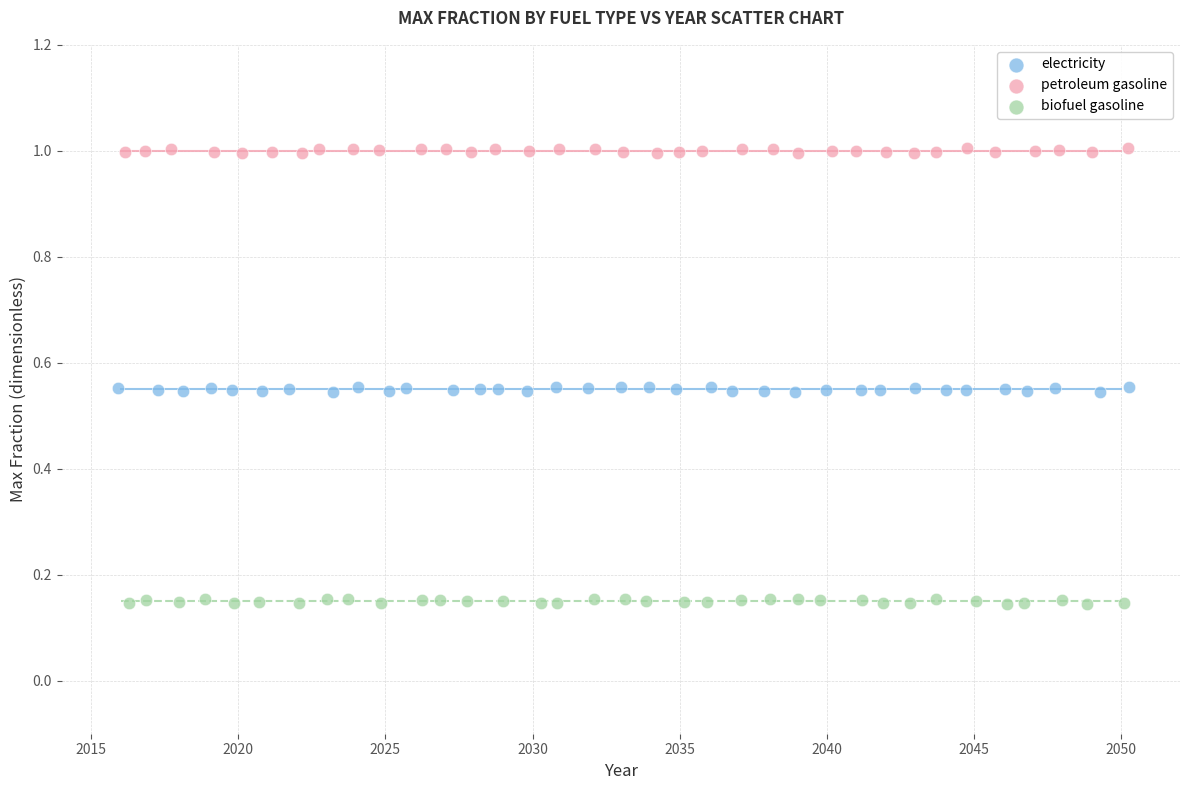

Which series reaches the minimum Y coordinate?

biofuel gasoline